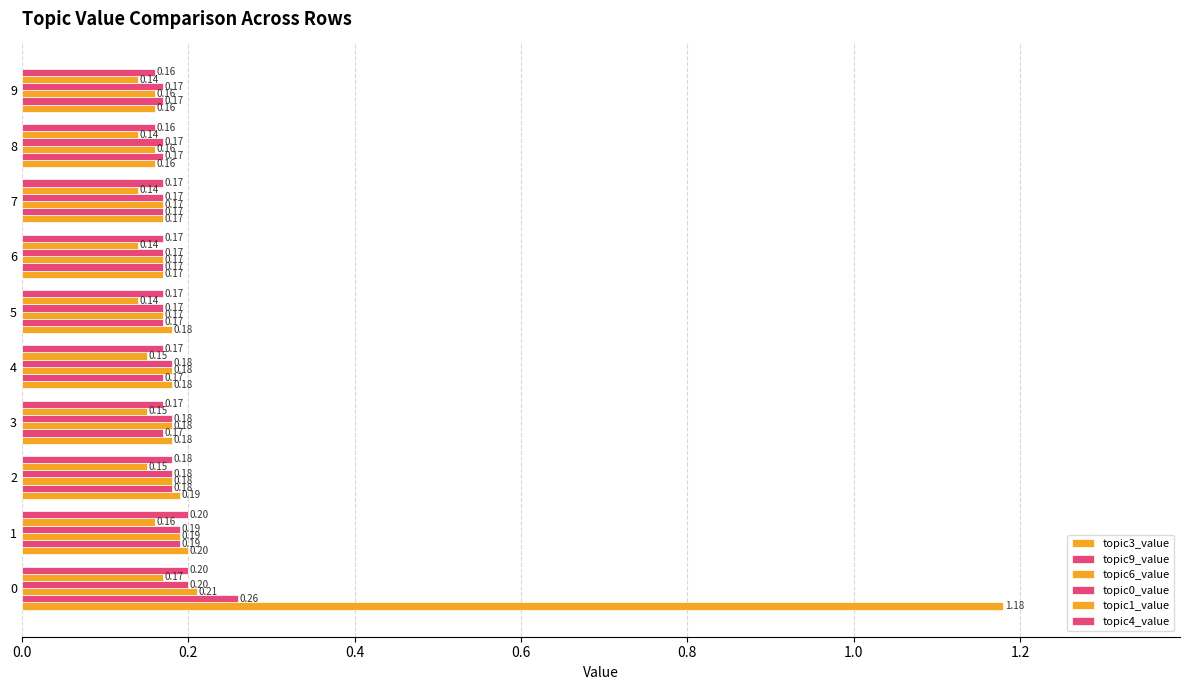

At how many categories does at least one series exceed 0?

10